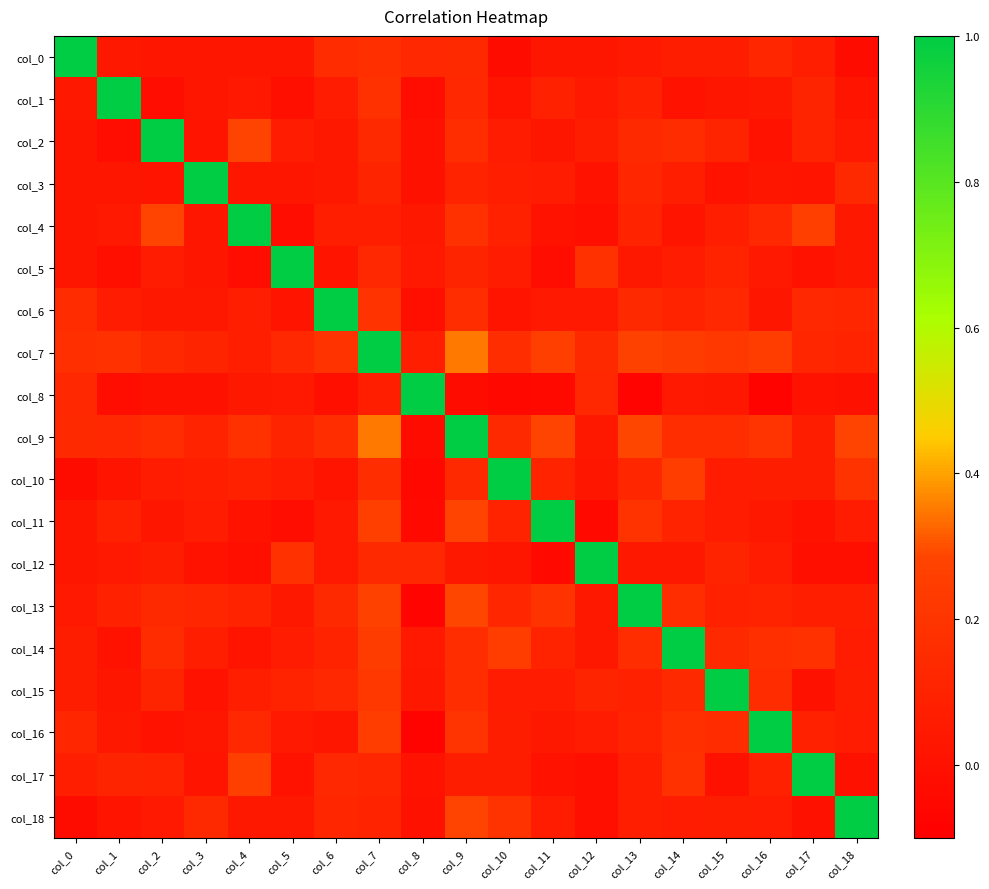

How many data points does each series have?

19